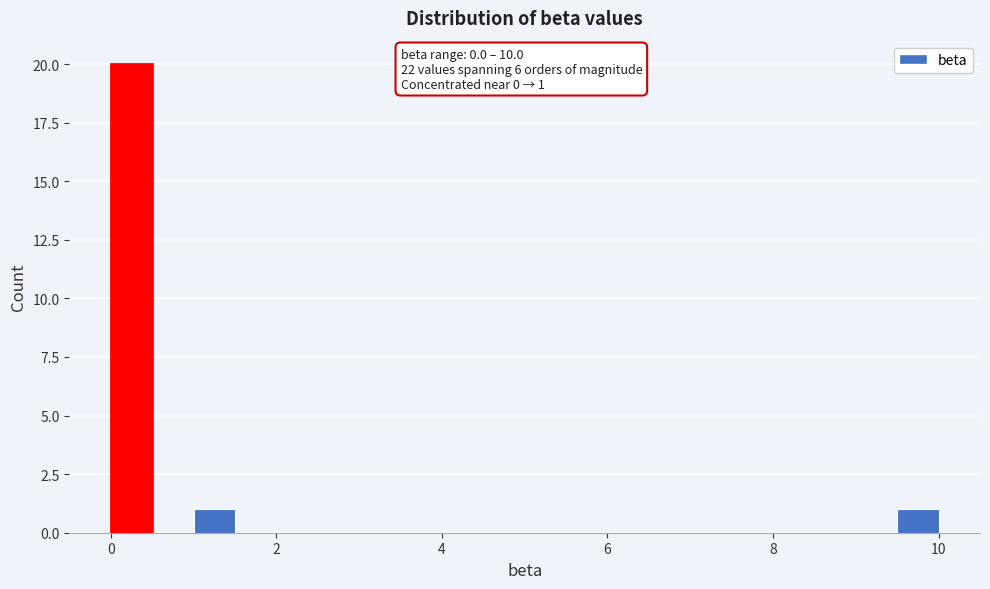

Read against the x-axis, roughly where is the centre of the tallest bar?

0.2